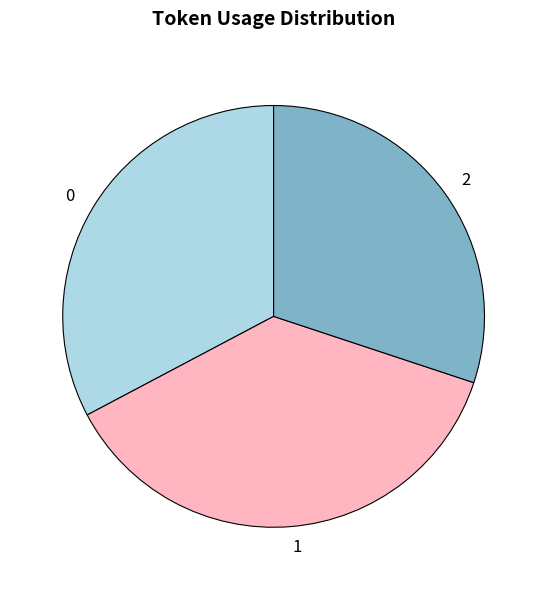

Which slice is the largest?

1